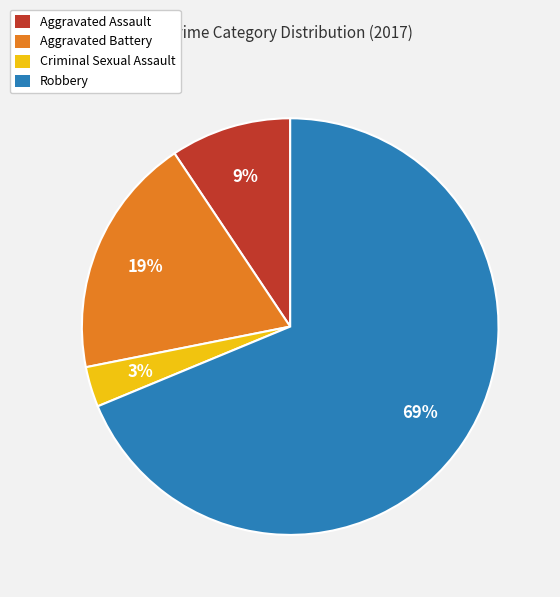

What percentage is the Aggravated Assault slice, to the nearest percent?

9%